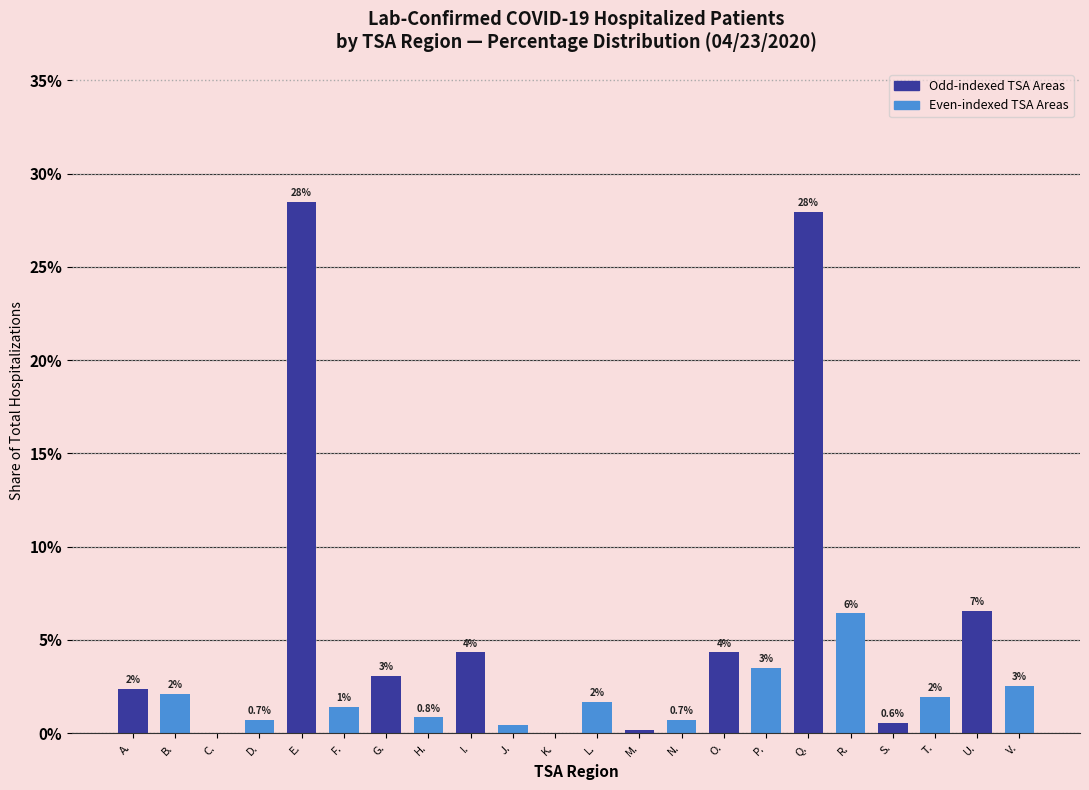

Where is the data nearest to the value 14?

U.